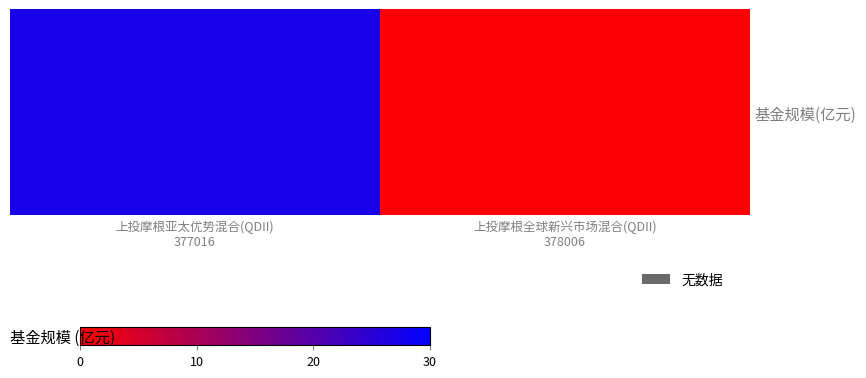

Where does the data first go above 27?

上投摩根亚太优势混合(QDII)
377016